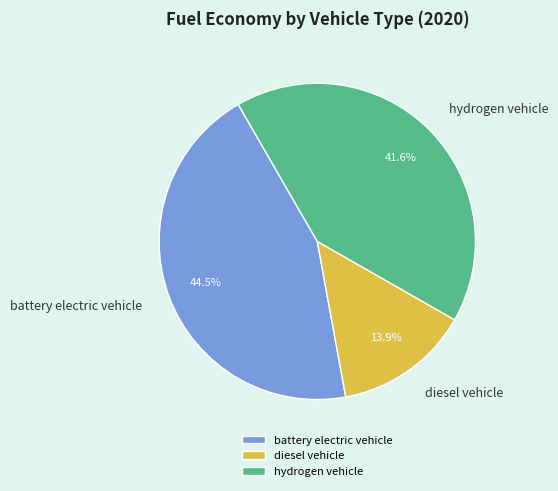

Between battery electric vehicle and diesel vehicle, which is larger?

battery electric vehicle